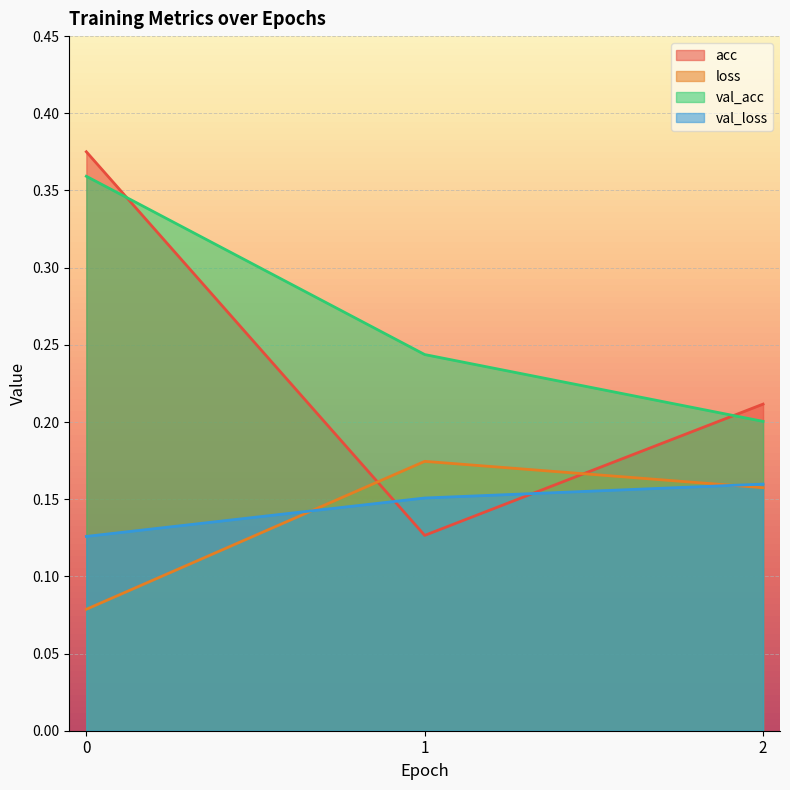

Reading left to right, extract all data points from this chart.

acc: 0.4	0.1	0.2
loss: 0.1	0.2	0.2
val_acc: 0.4	0.2	0.2
val_loss: 0.1	0.2	0.2